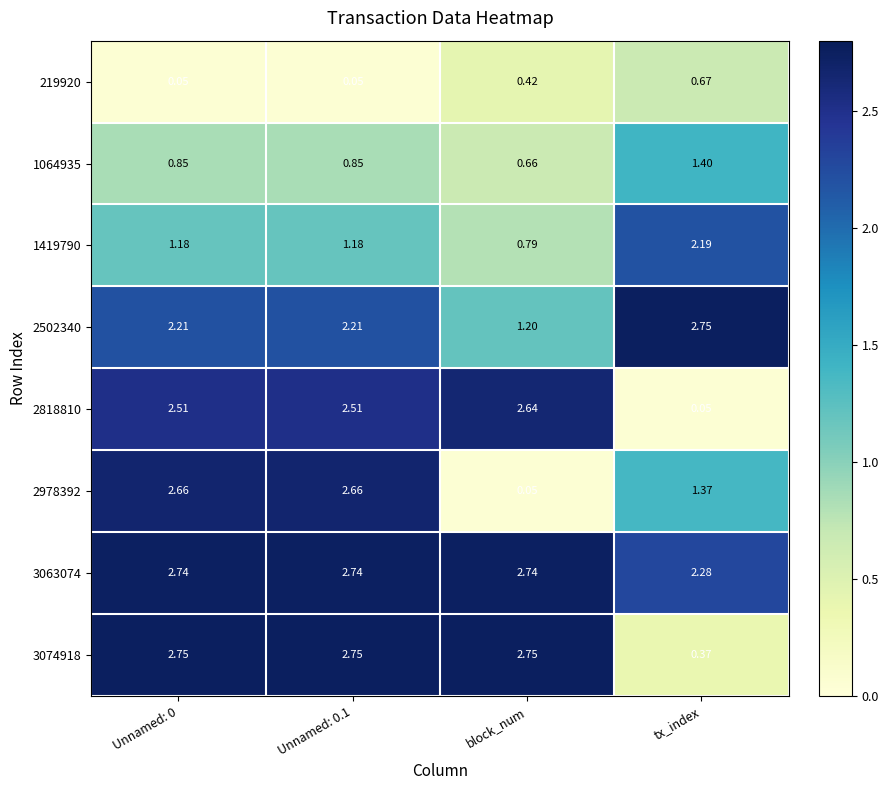

What is the total value across all series at tx_index?

11.1